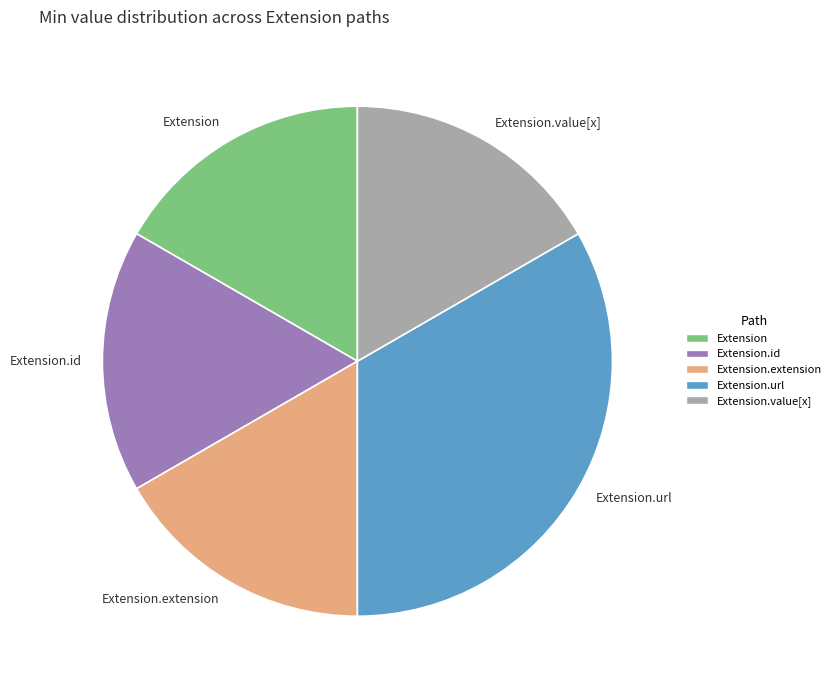

Does any single category account for the majority?

No